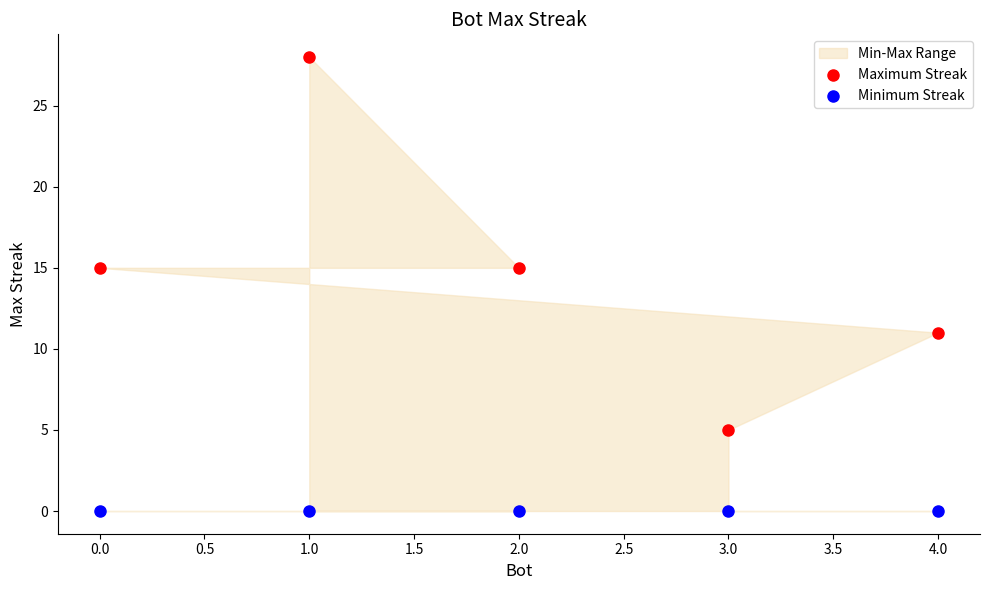

Which series contains the highest Y value?

Maximum Streak